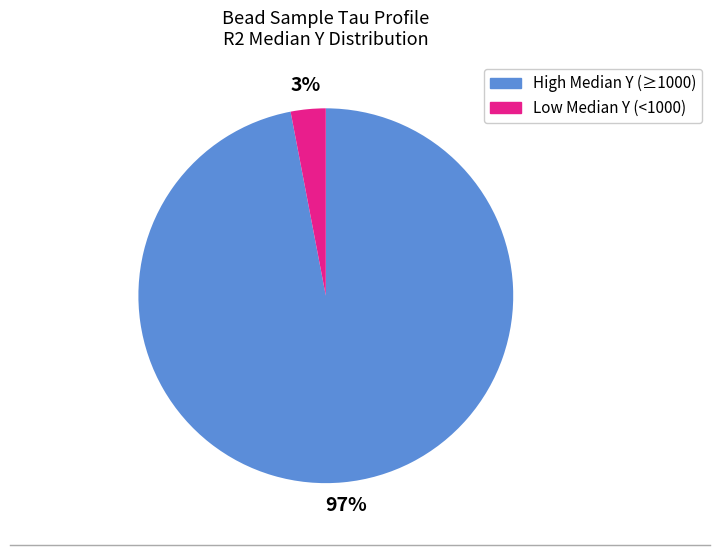

To the nearest percent, what is the average slice percentage?

50%